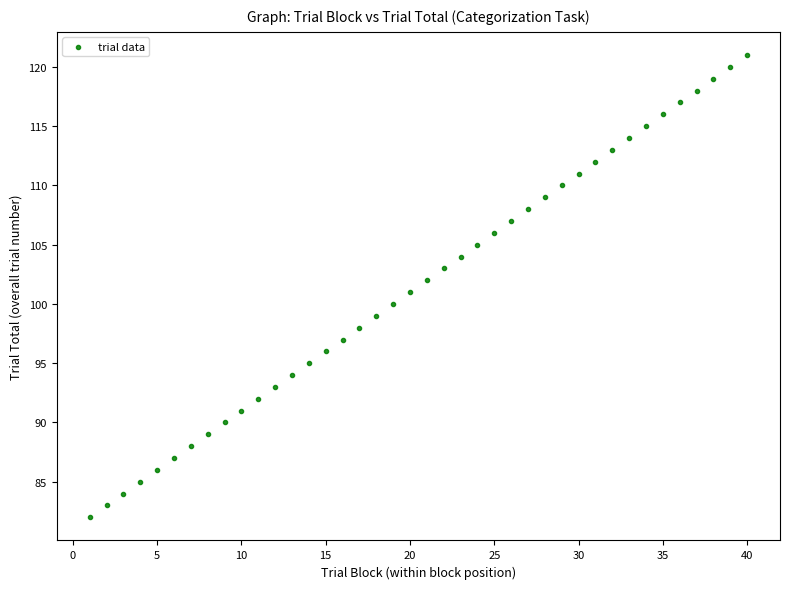

What is the range of Y values (max minus min)?

39